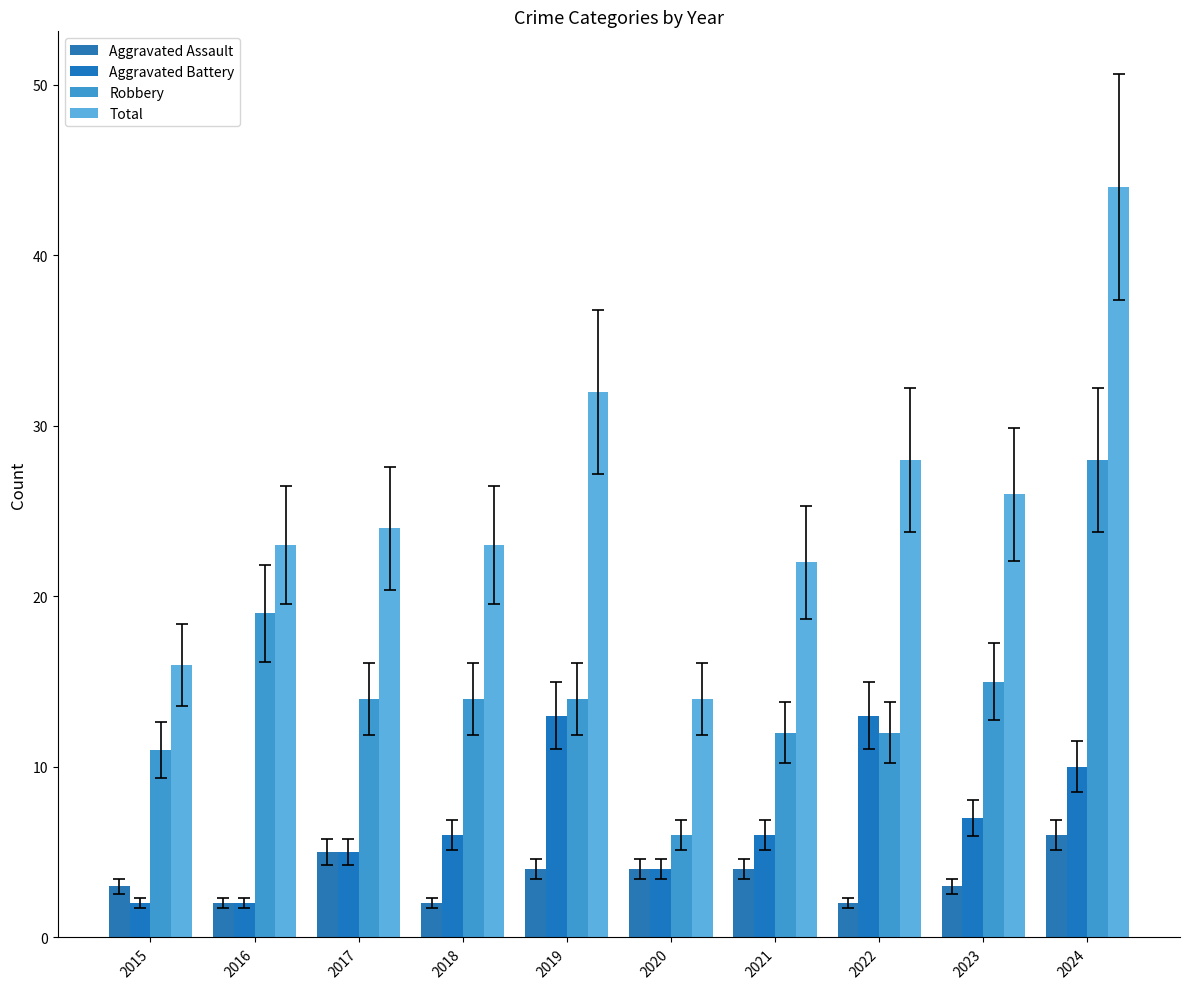

Where is Aggravated Assault nearest to the value 4?

2019